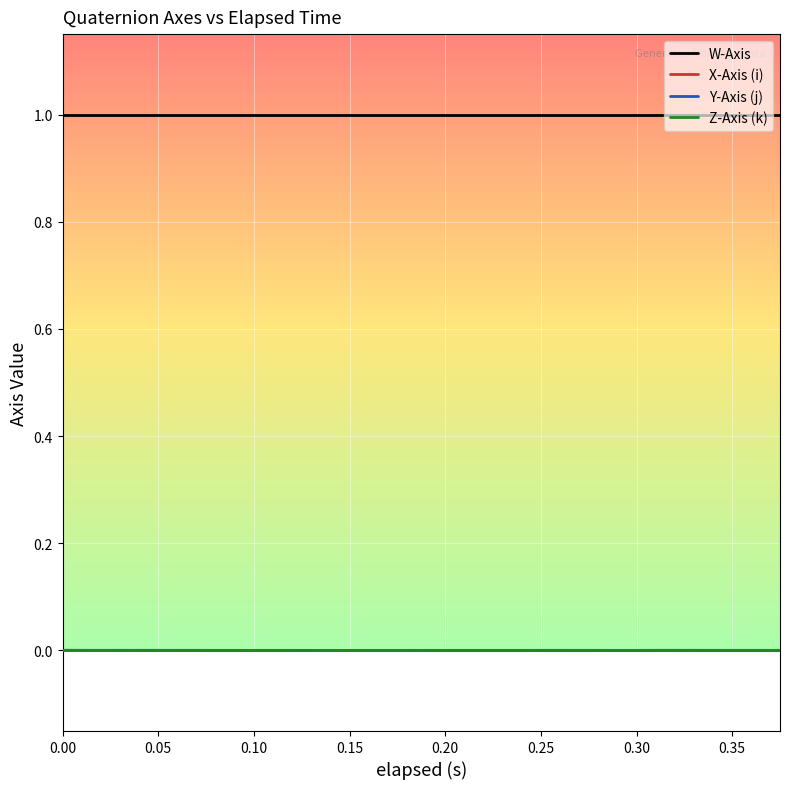

What is the maximum value for W-Axis?

1.0